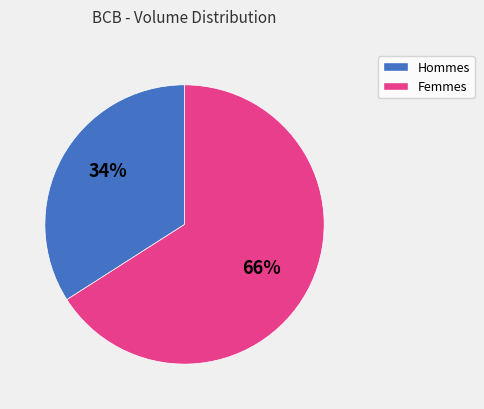

To the nearest percent, what is the difference between the largest and smallest slice percentages?

32%